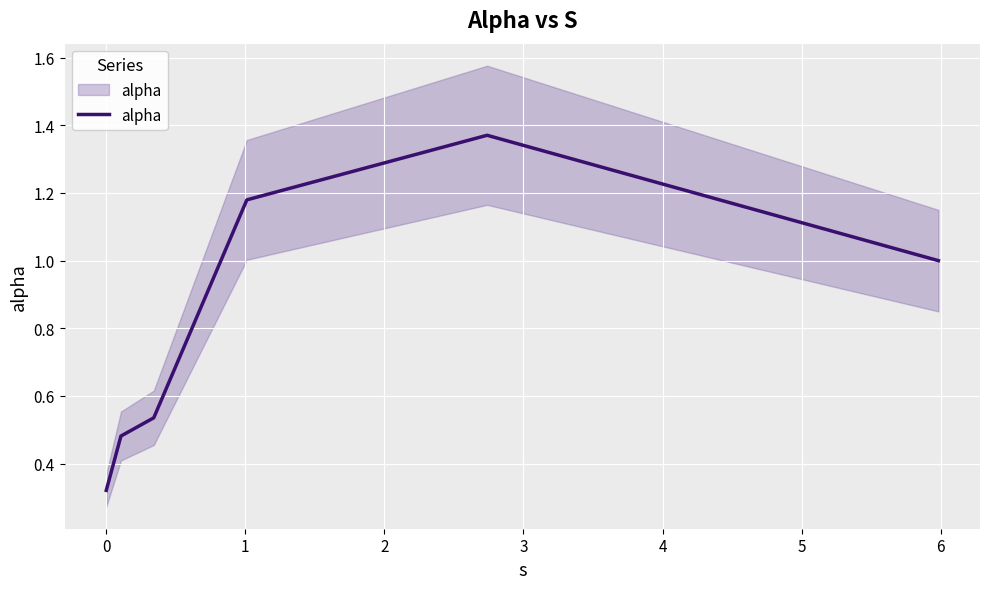

At which category does the data reach its first local peak?

3